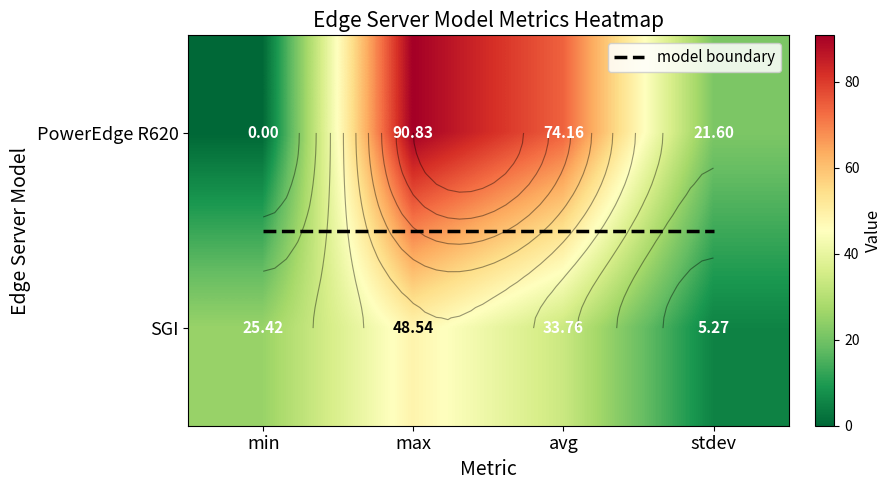

Rank the categories by SGI value from lowest to highest.

stdev, min, avg, max